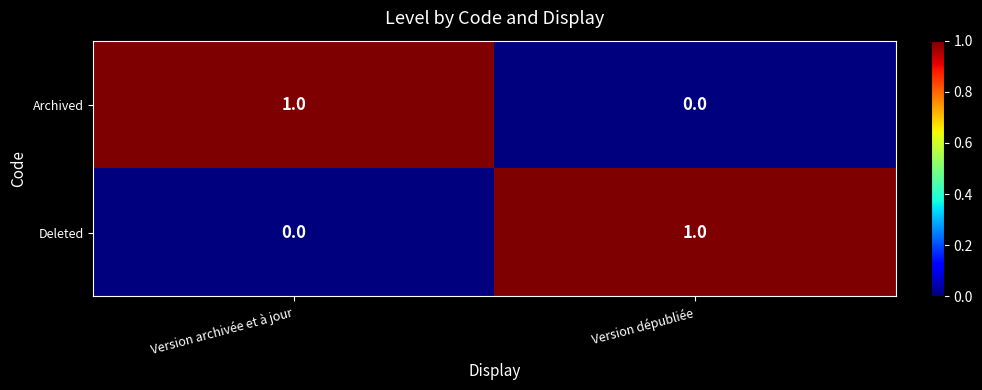

What is the spread (max minus min) of values at Version archivée et à jour?

1